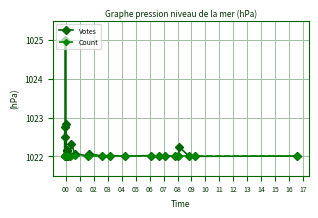

How many data points does each series have?

30